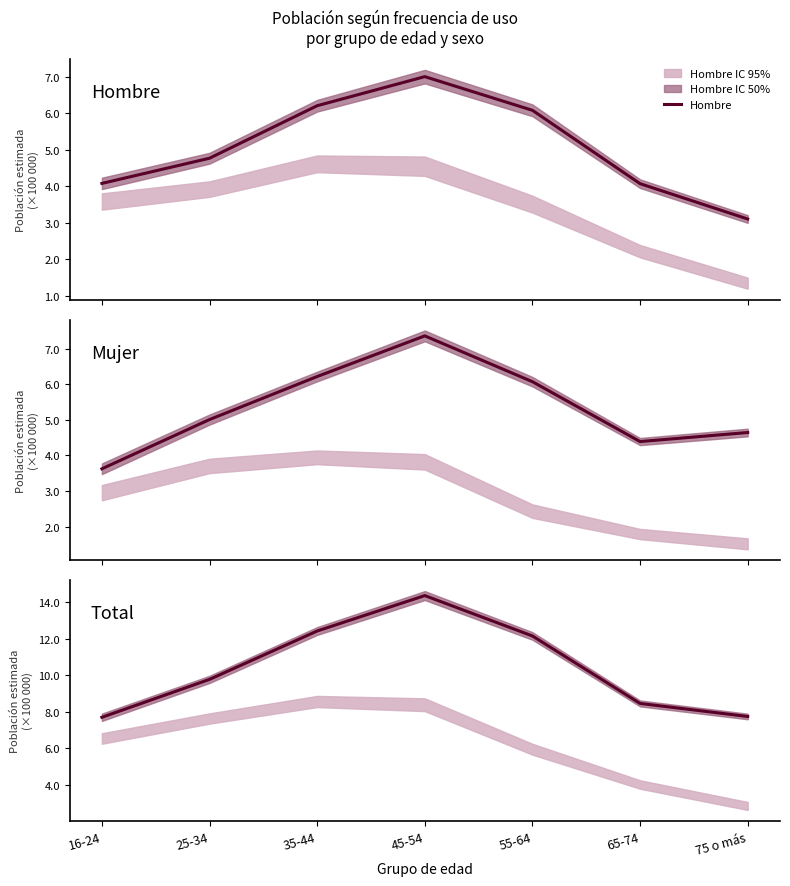

What is the difference between the maximum and second lowest values in the Hombre series?

2.9